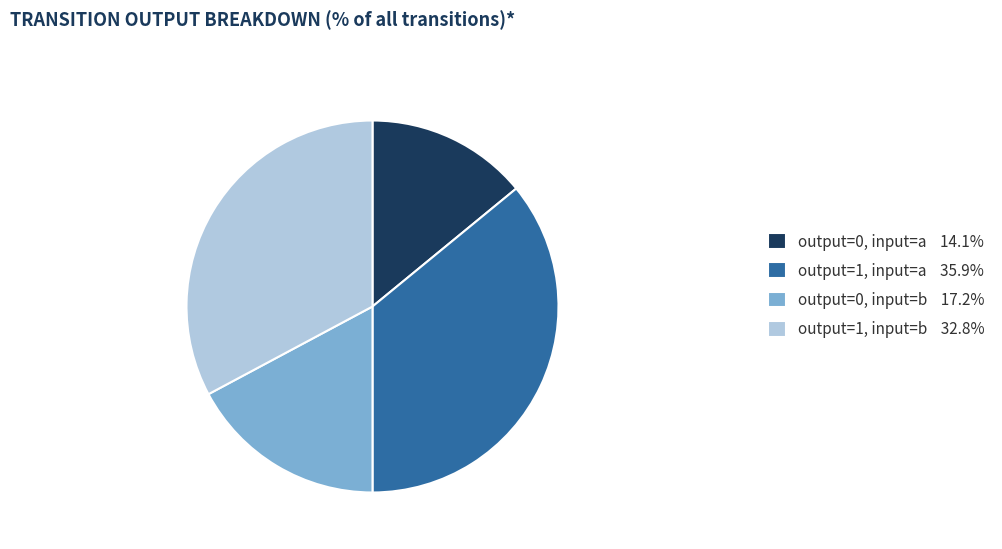

What is the smallest slice in the pie chart?

output=0, input=a